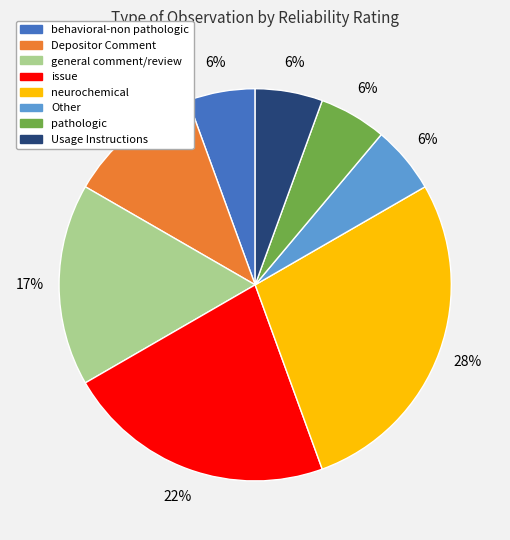

Is Depositor Comment the majority of the pie?

No